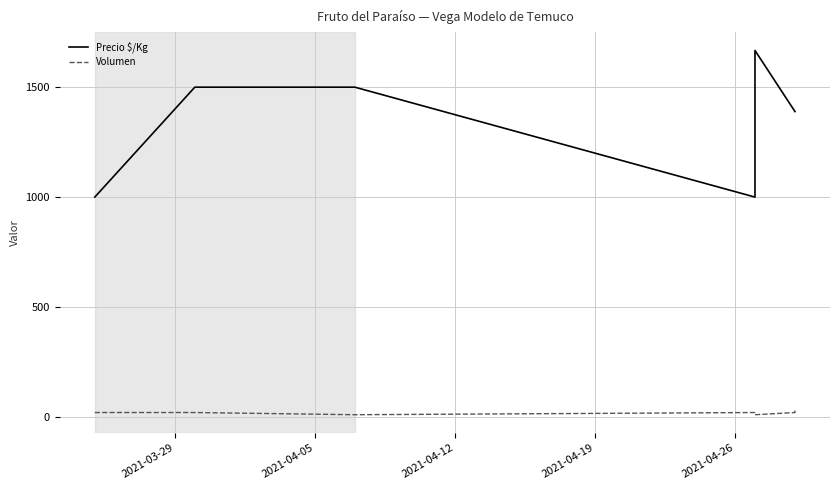

What is the average value of the Precio $/Kg series?

1349